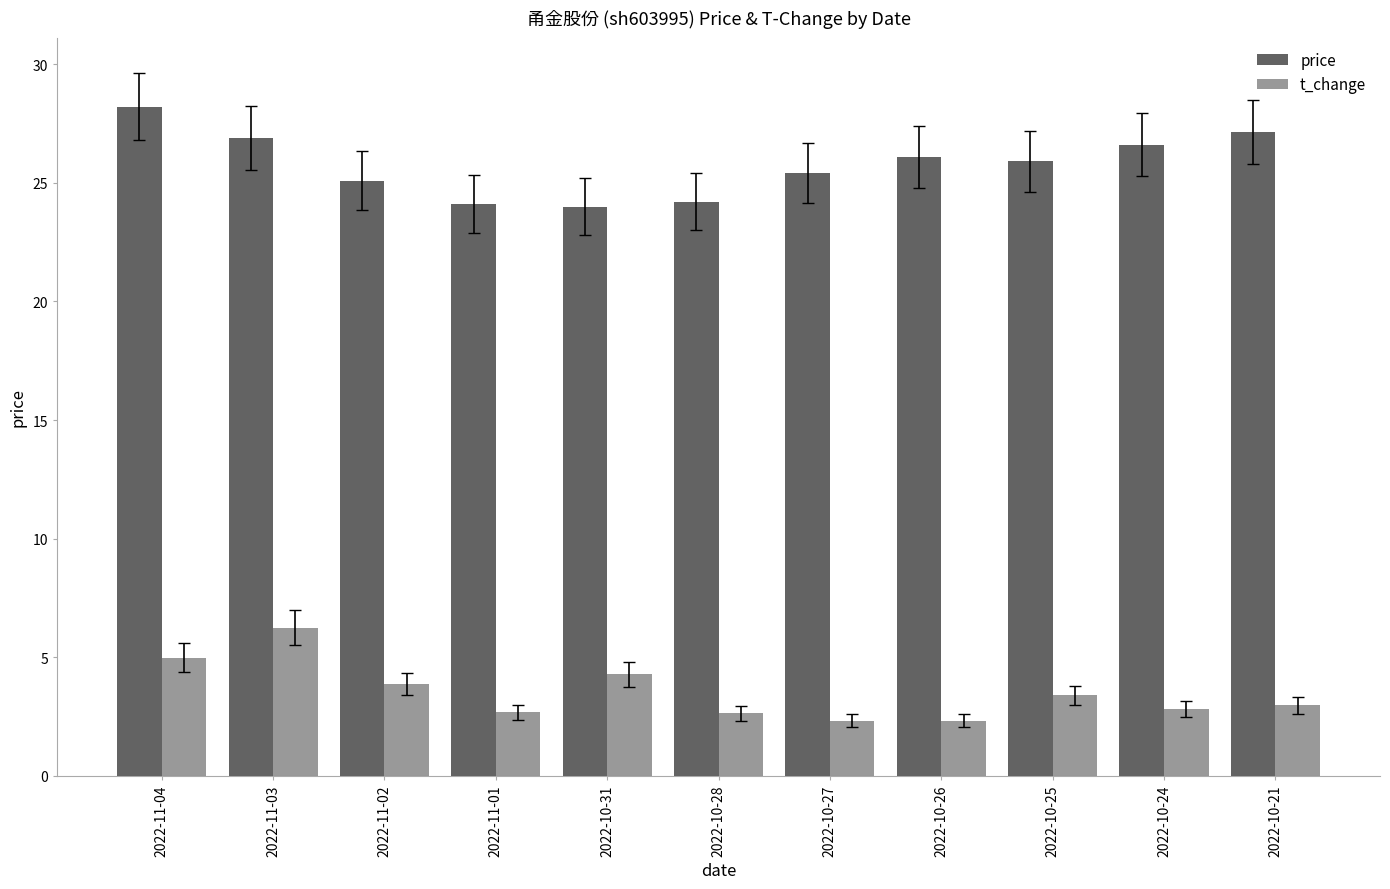

Rank the series at 2022-10-26 from highest to lowest value.

price, t_change